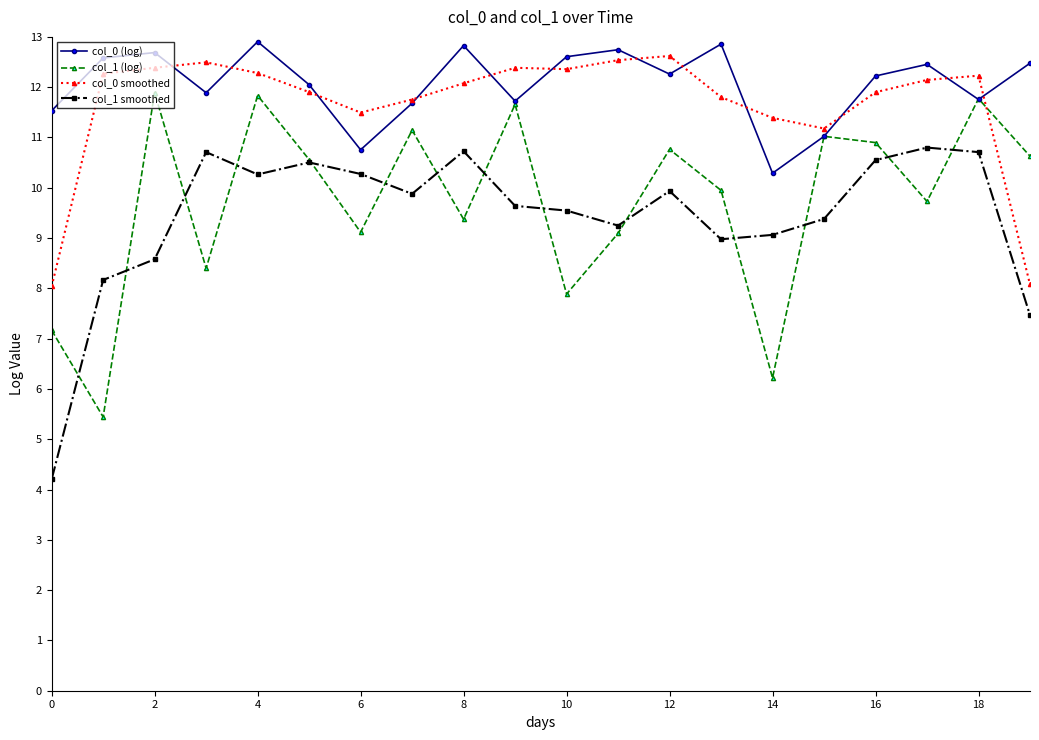

True or false: col_0 smoothed and col_1 smoothed intersect in this chart.

False